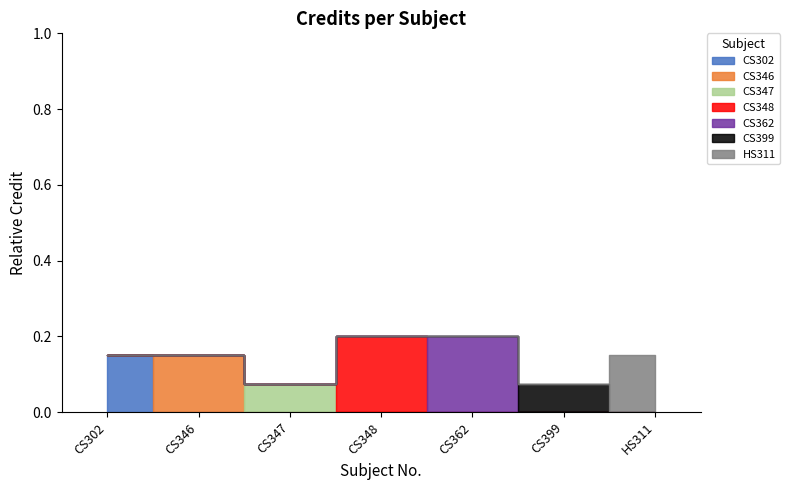

List the labels in order of value, smallest first.

CS347, CS399, CS302, CS346, HS311, CS348, CS362